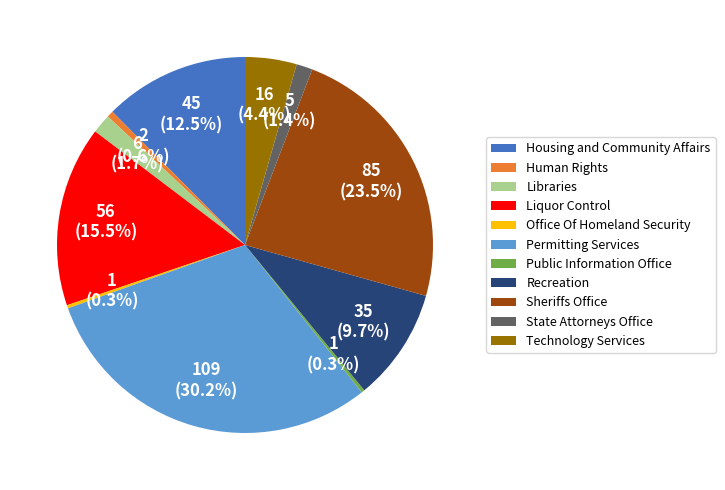

What percentage is NOT represented by State Attorneys Office?

98.6%